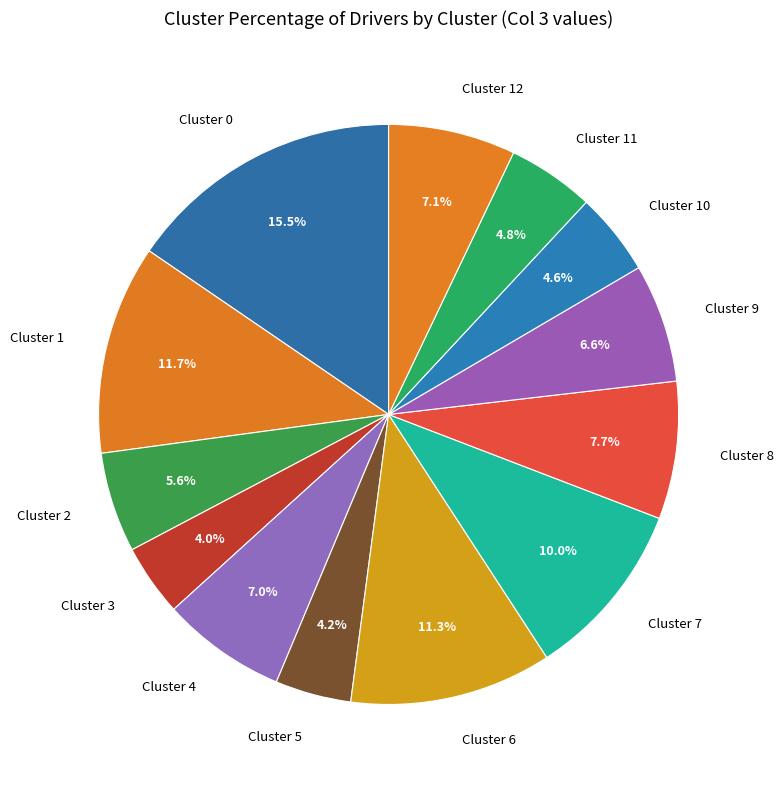

How many slices are in this pie chart?

13